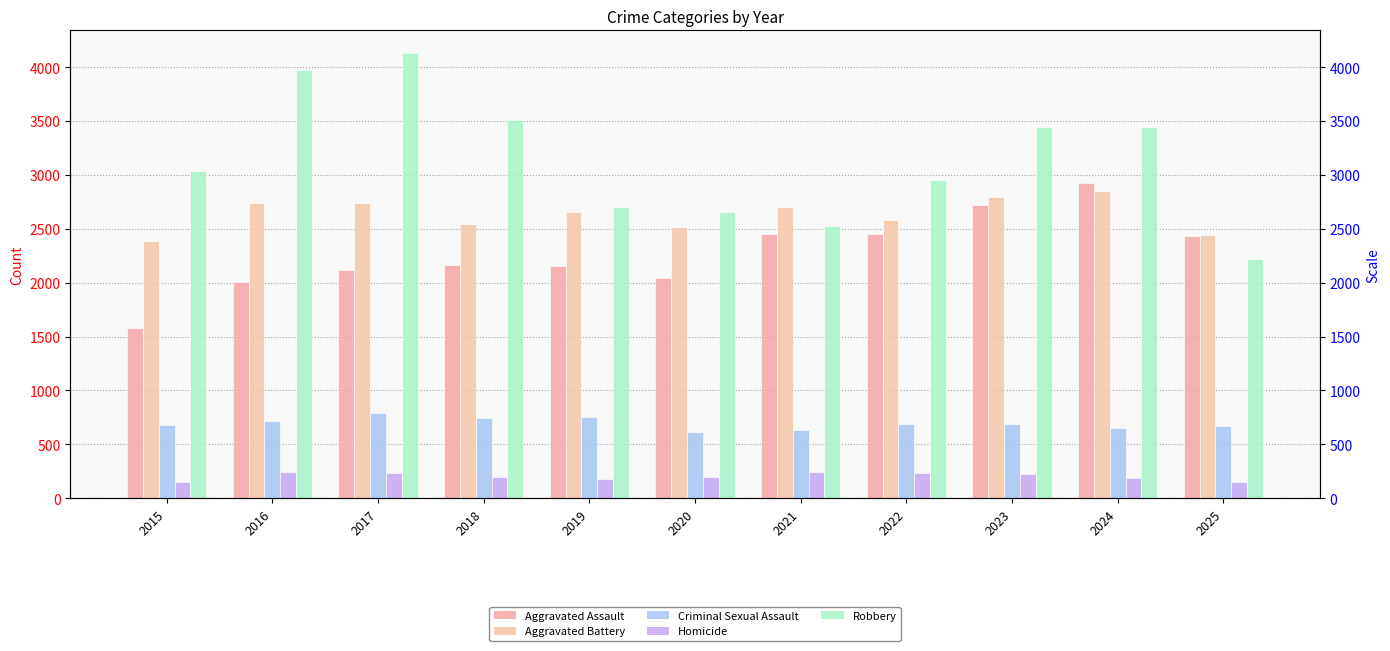

What is the value of the Homicide bar at the 8th from the left?

237